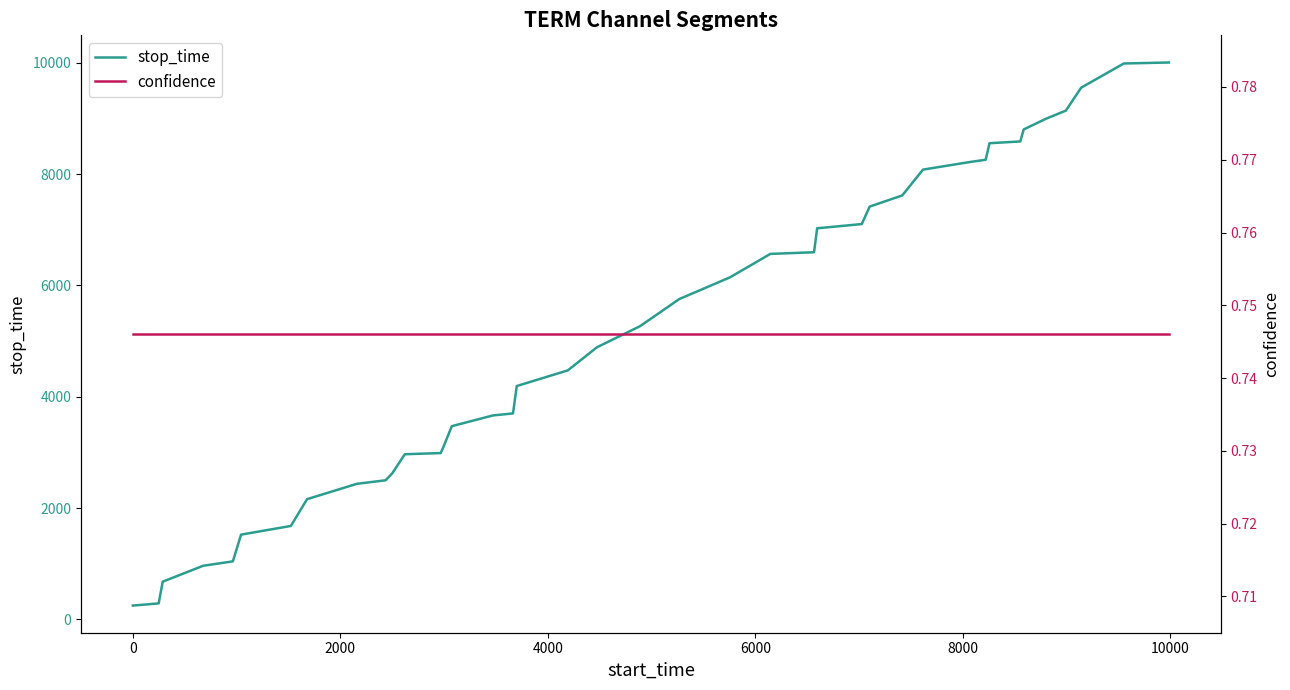

What is the difference between the maximum and minimum values in the stop_time series?

9754